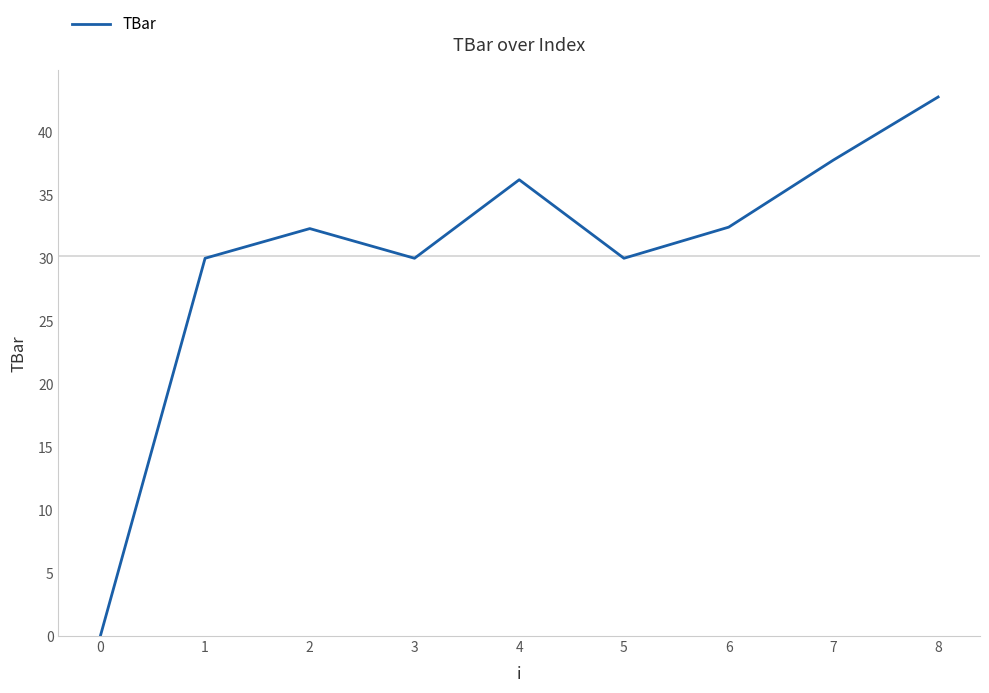

How many interior local peaks (higher than both neighbors) does the data have?

2